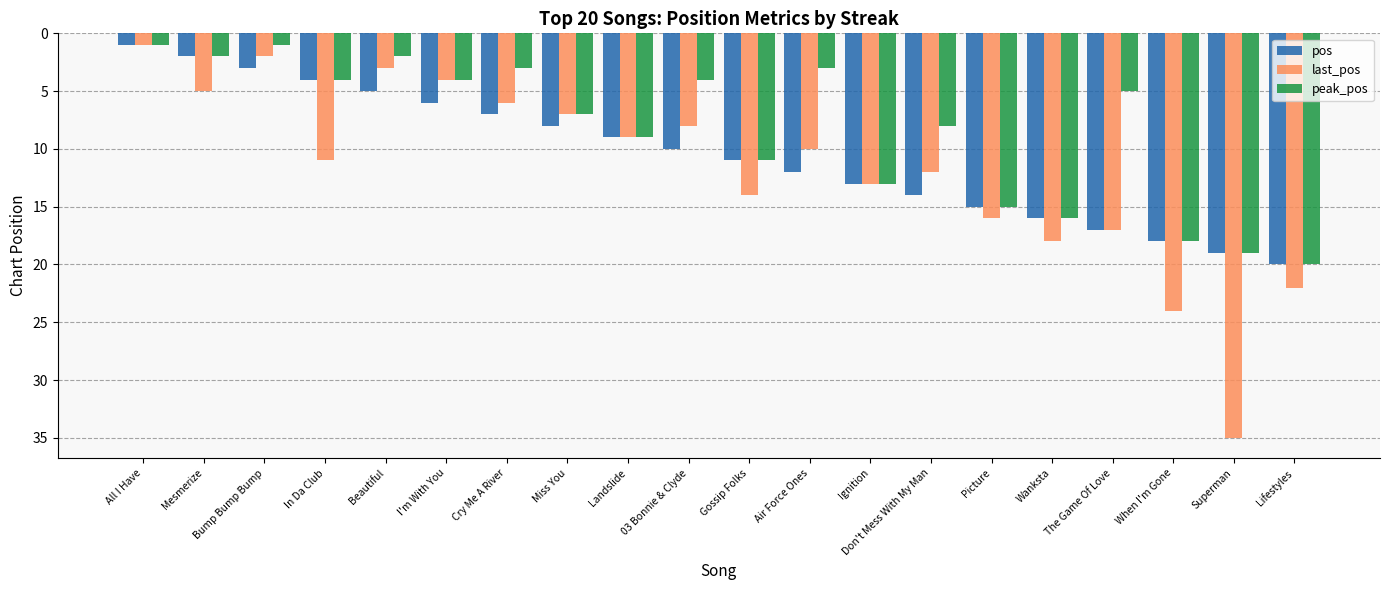

Which series has the widest spread of values?

last_pos